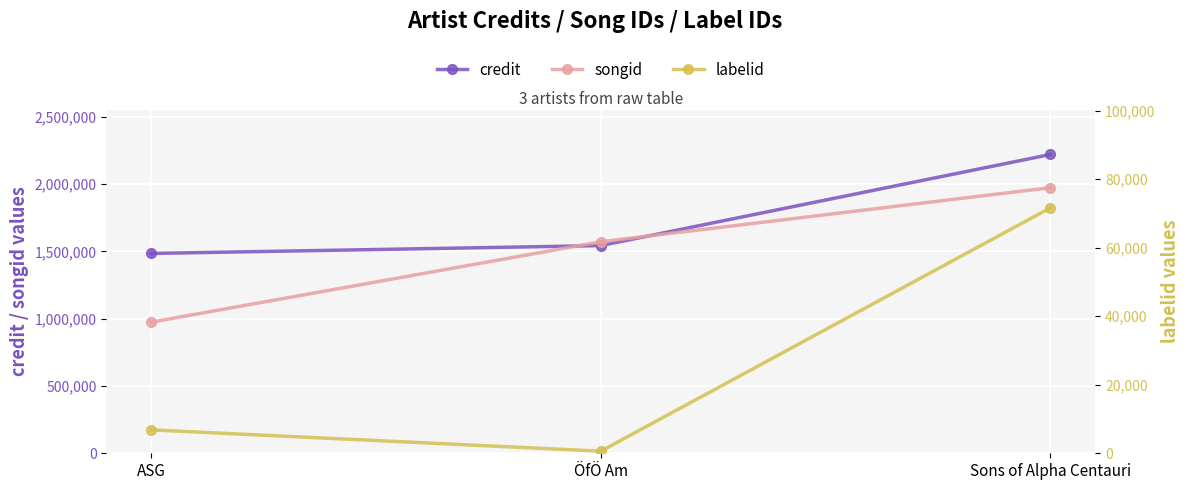

What position from the left is ASG?

1